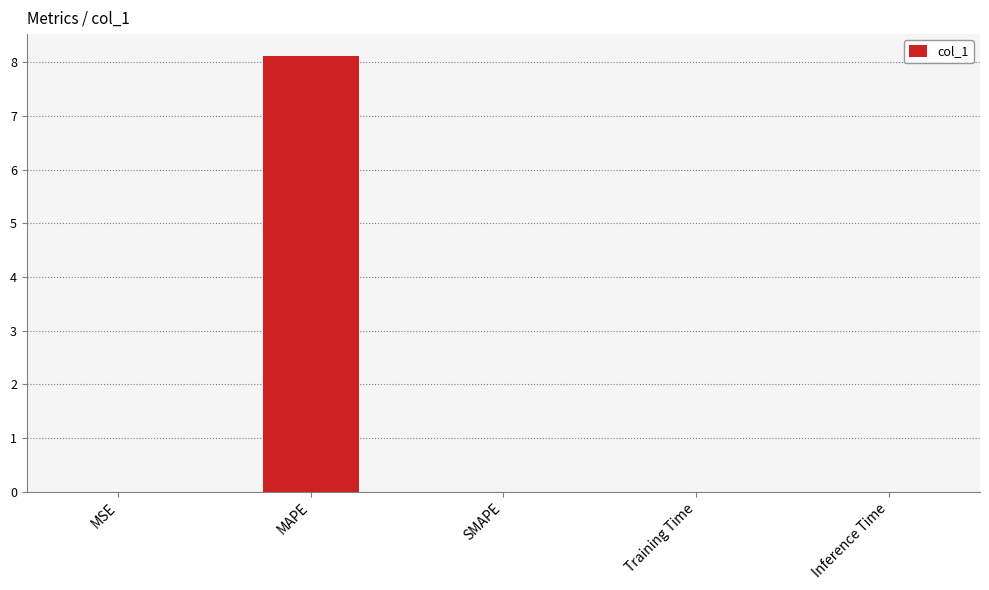

At which category does the chart reach its peak across all series?

MAPE